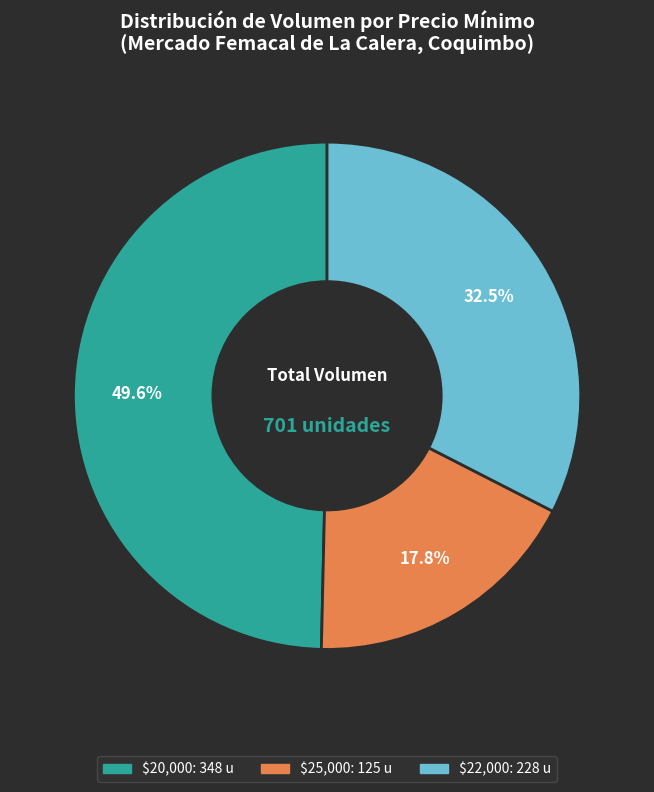

Is there a majority slice in this chart?

No